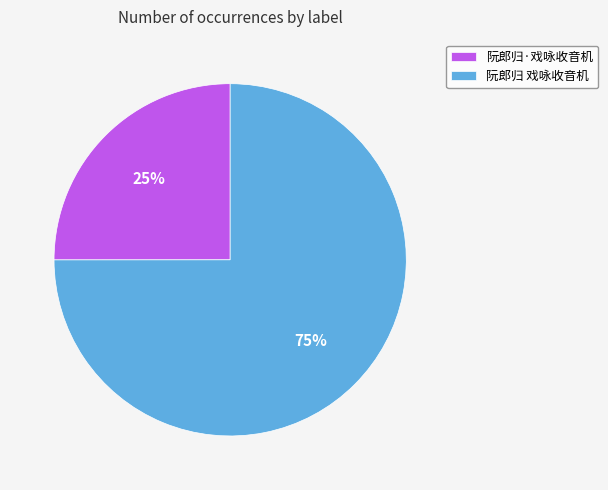

To the nearest percent, what is the average slice percentage?

50%